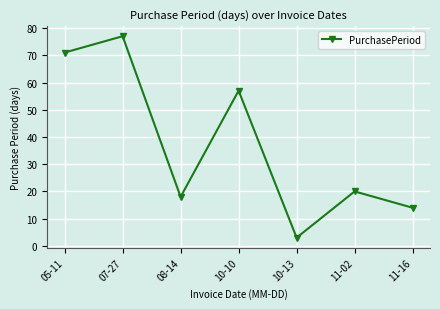

Reading left to right, extract all data points from this chart.

71	77	18	57	3	20	14